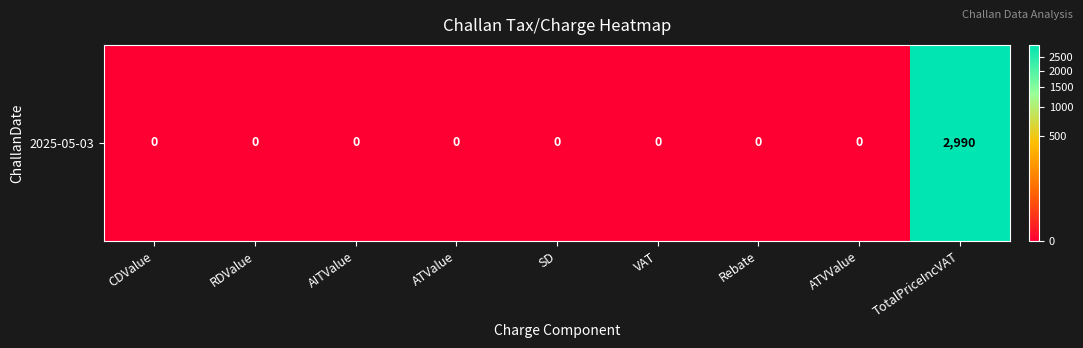

Reading left to right, extract all data points from this chart.

0	0	0	0	0	0	0	0	2990